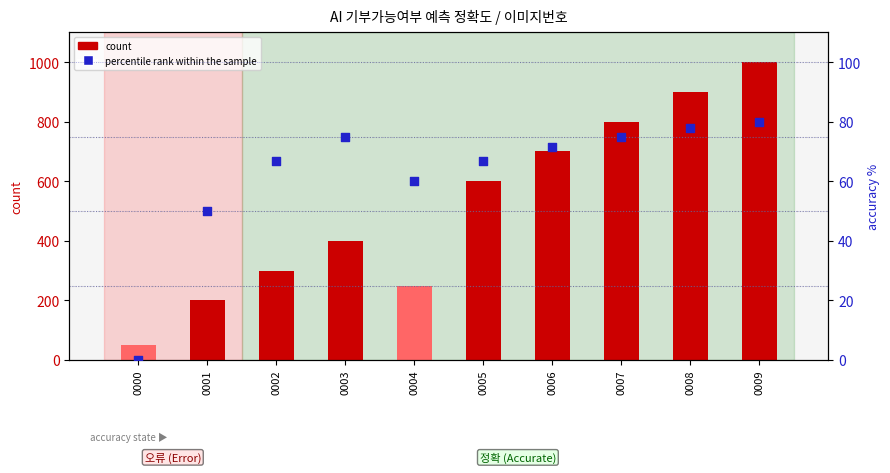

At how many categories does at least one series exceed 175?

9